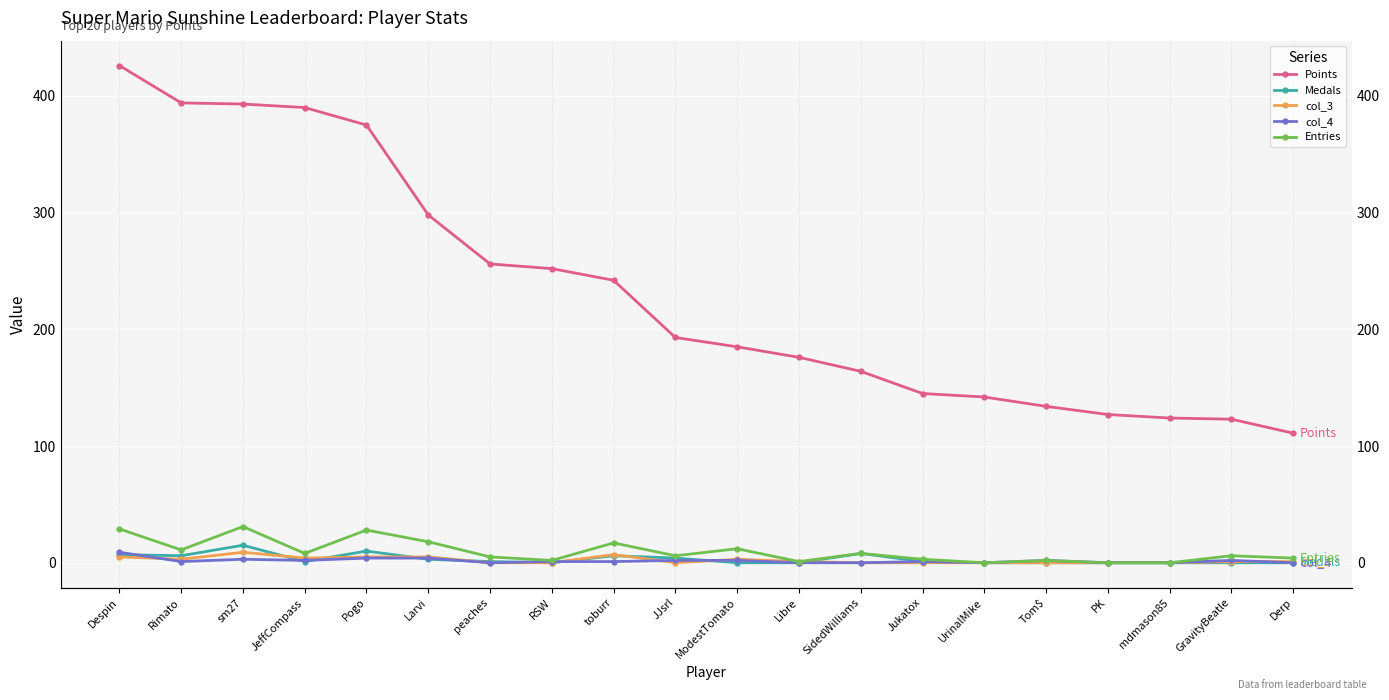

In Entries, how many points are lower than both neighbors (excluding endpoints)?

6